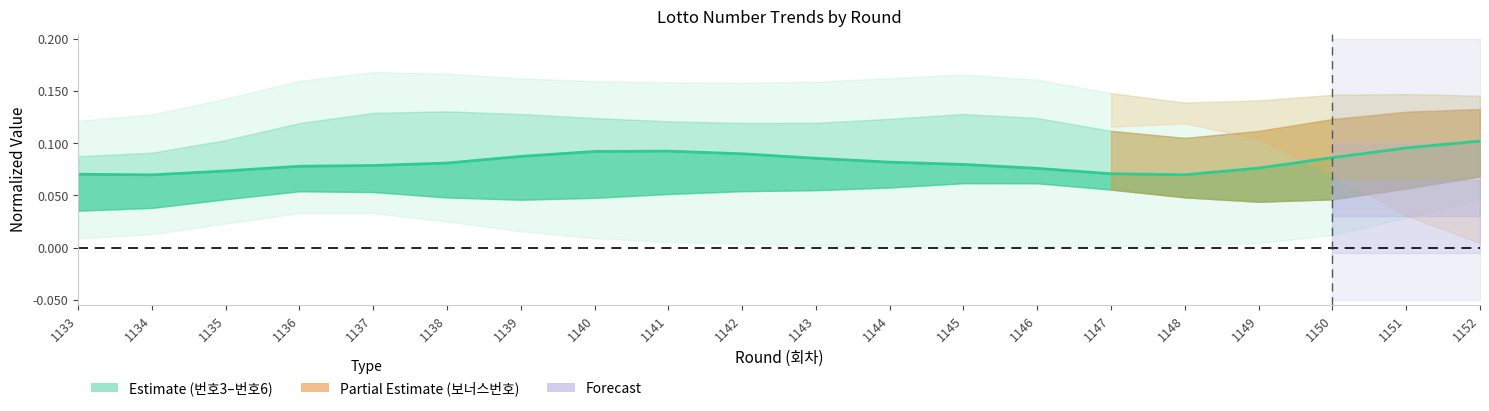

How many lines are shown in the chart?

1